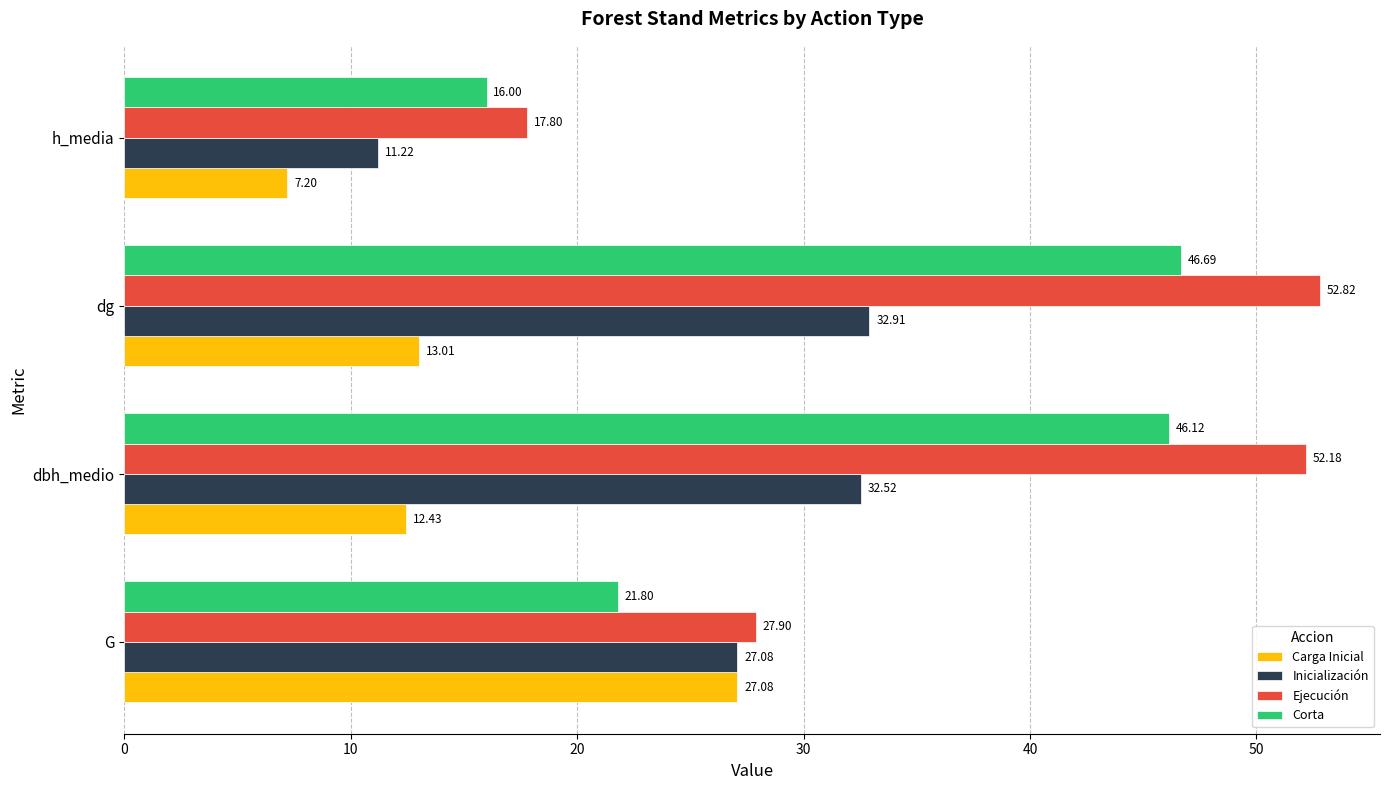

What is the average value of the Carga Inicial series?

14.9